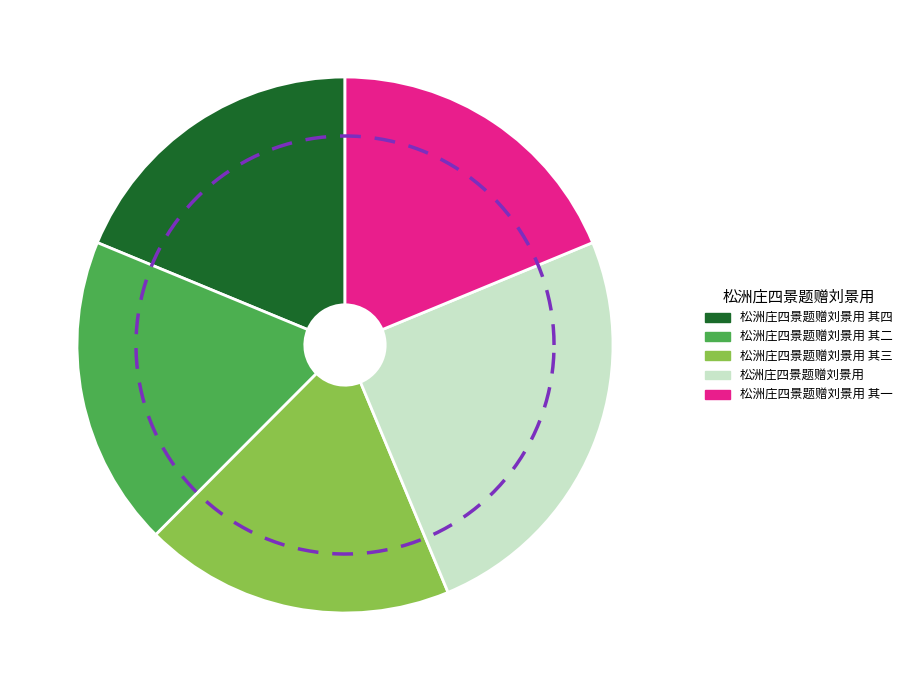

What percentage is NOT represented by 松洲庄四景题赠刘景用 其四?

81.2%